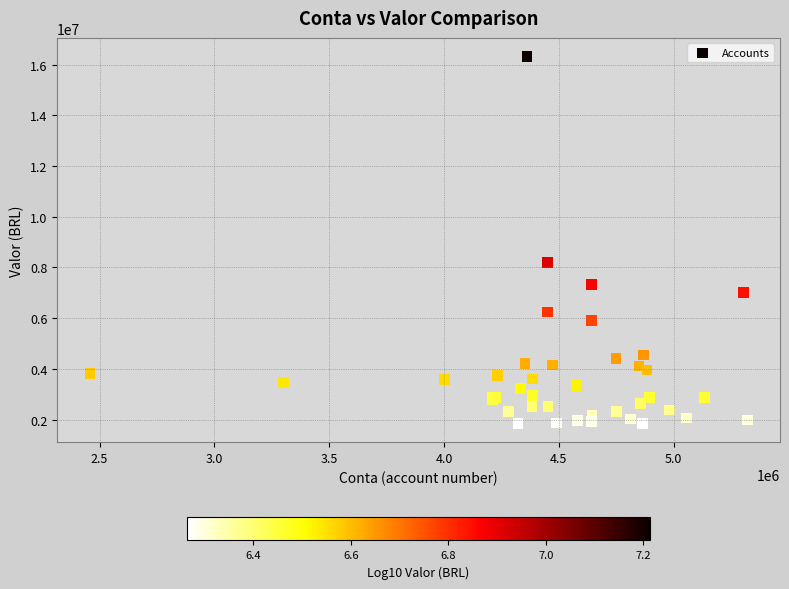

What Y value in the scatter plot is closest to 9085167?

8207864.8